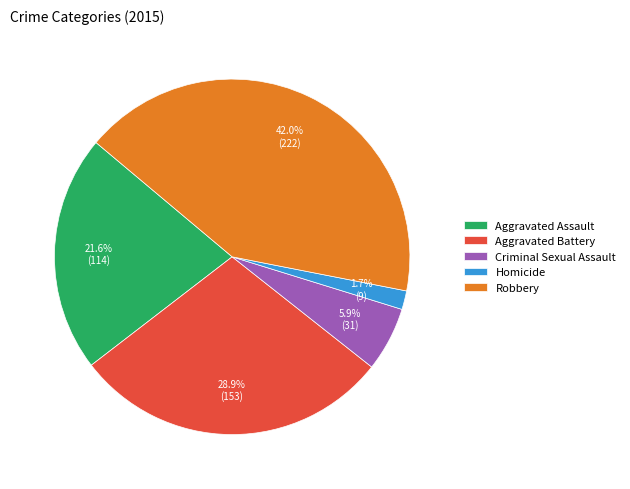

Is there a majority slice in this chart?

No